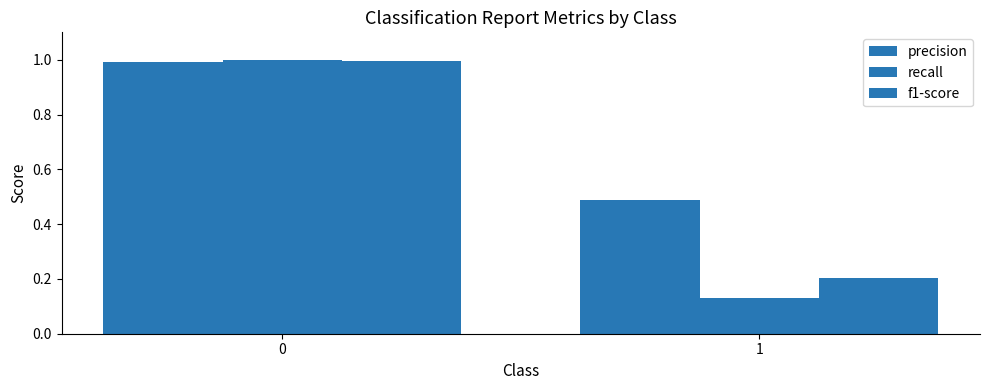

Is the value of f1-score at 0 greater than the value of recall at 0?

No